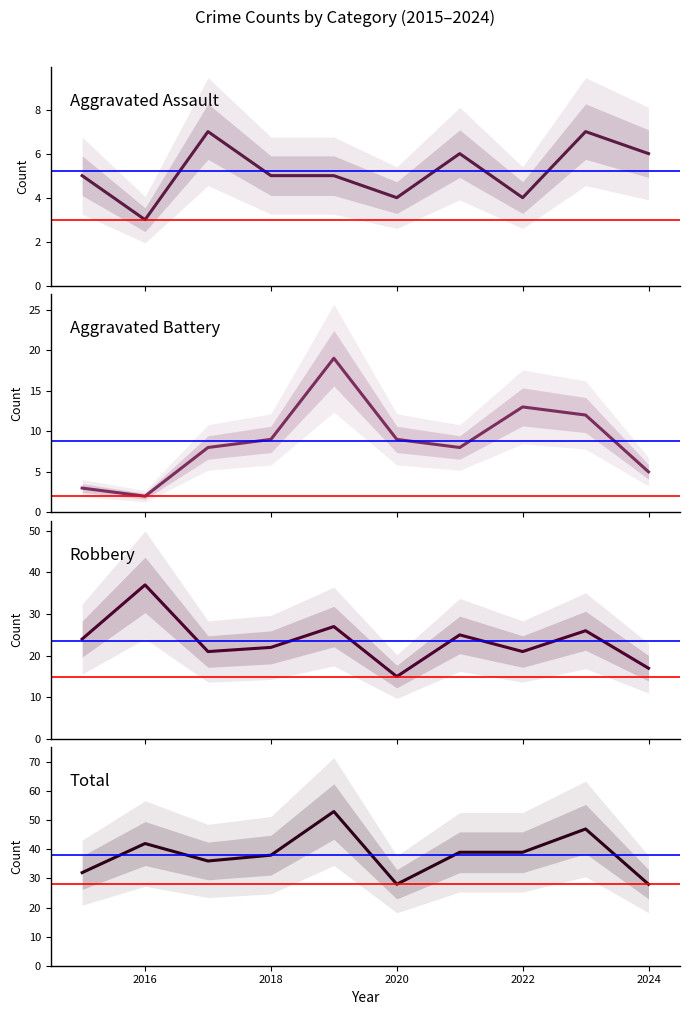

What is the difference between the highest and lowest values at 2024?

23